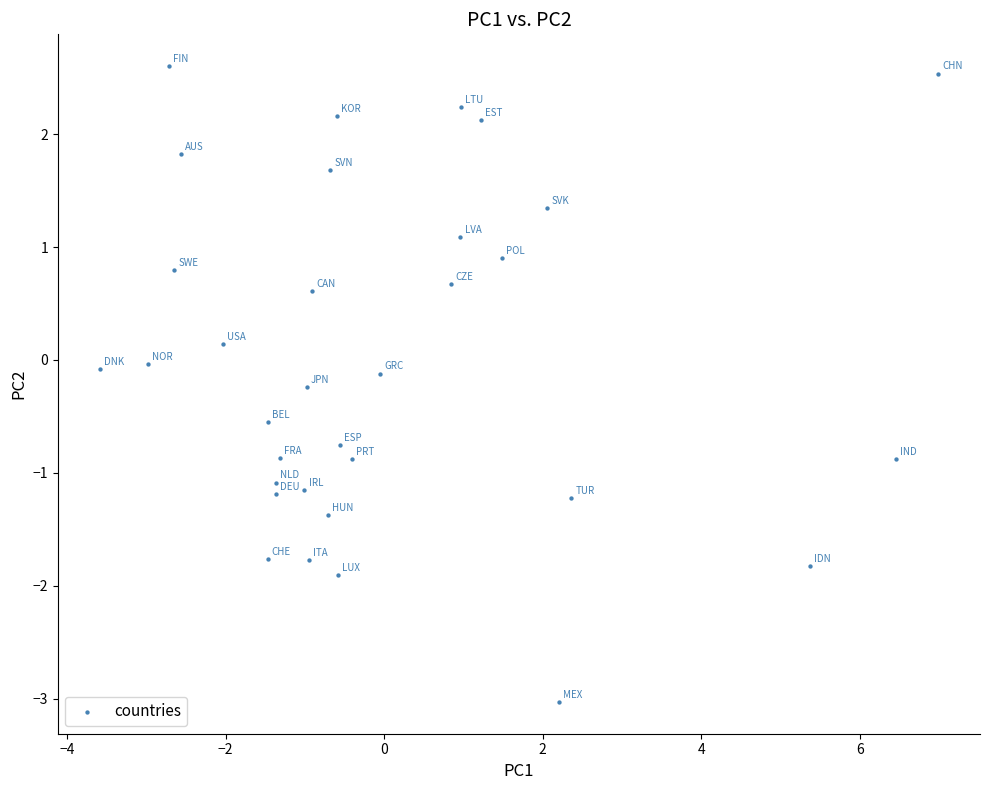

What is the range of Y values (max minus min)?

5.6